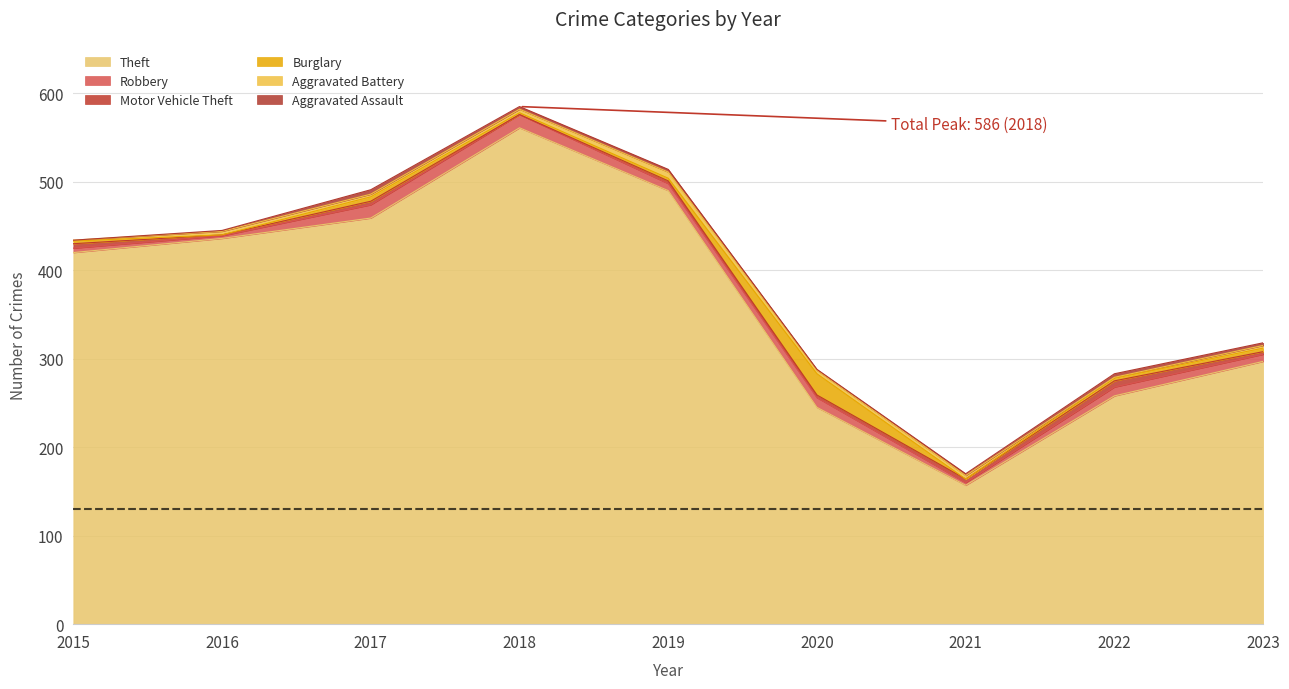

Between 2019 and 2016, which is larger?

2019